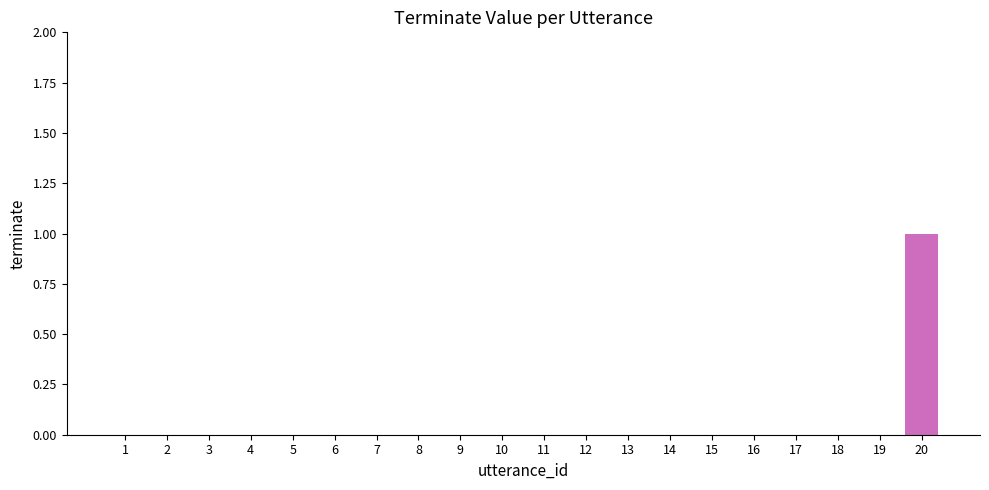

Are the bars horizontal?

No